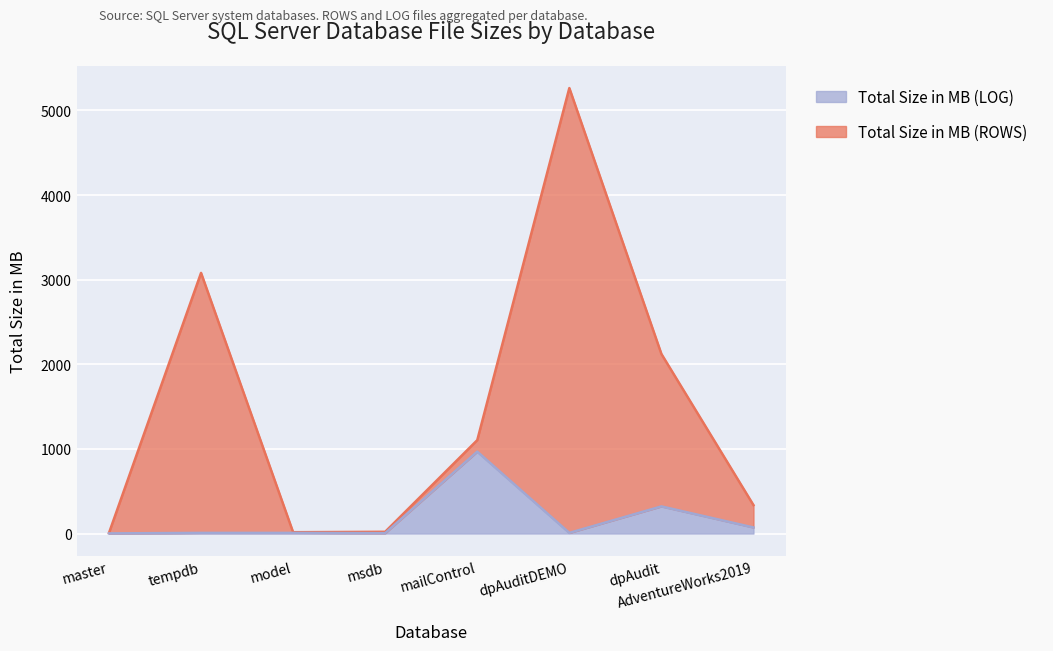

Reading left to right, extract all data points from this chart.

Total Size in MB (ROWS): 7	3080	16	21	1104	5264	2122	336
Total Size in MB (LOG): 2	8	8	5	968	8	321	72